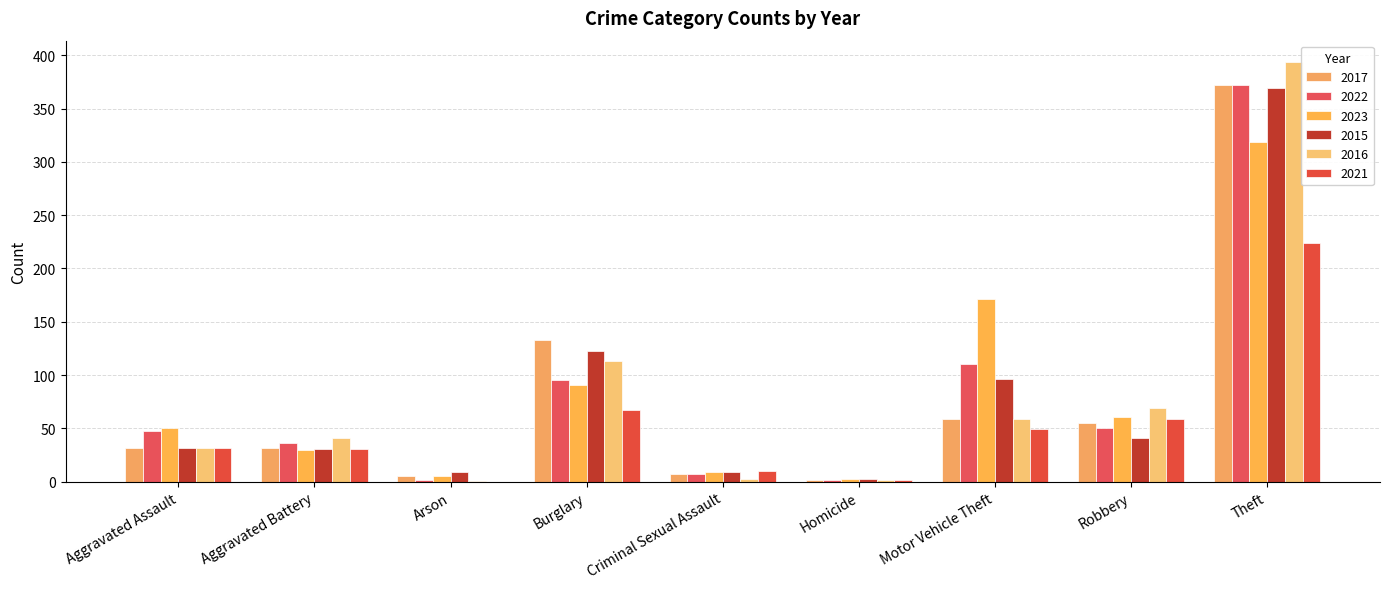

What position from the left is Aggravated Battery?

2